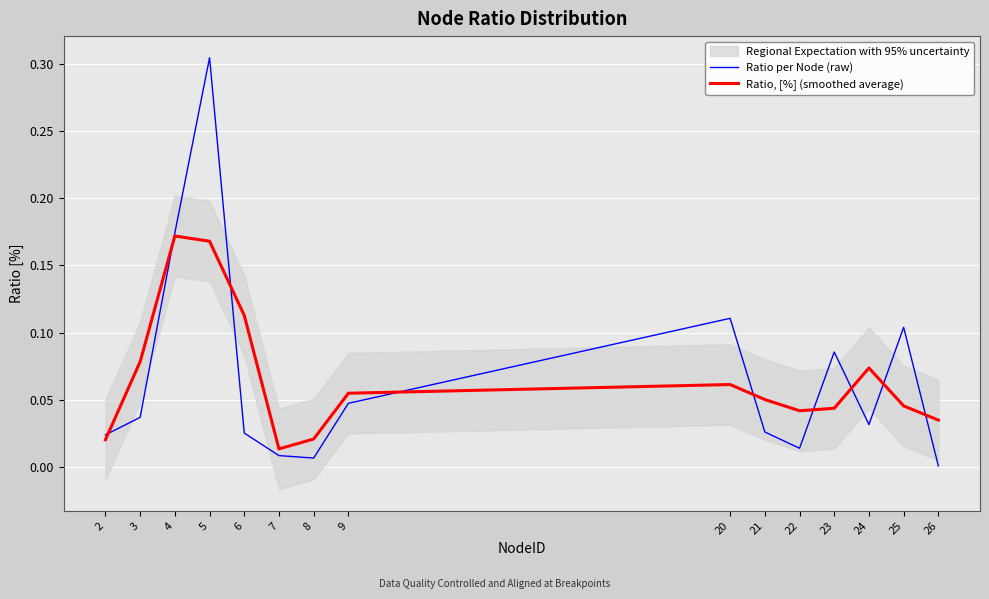

Where do Ratio per Node (raw) and Ratio, [%] (smoothed average) first cross each other?

2 and 3